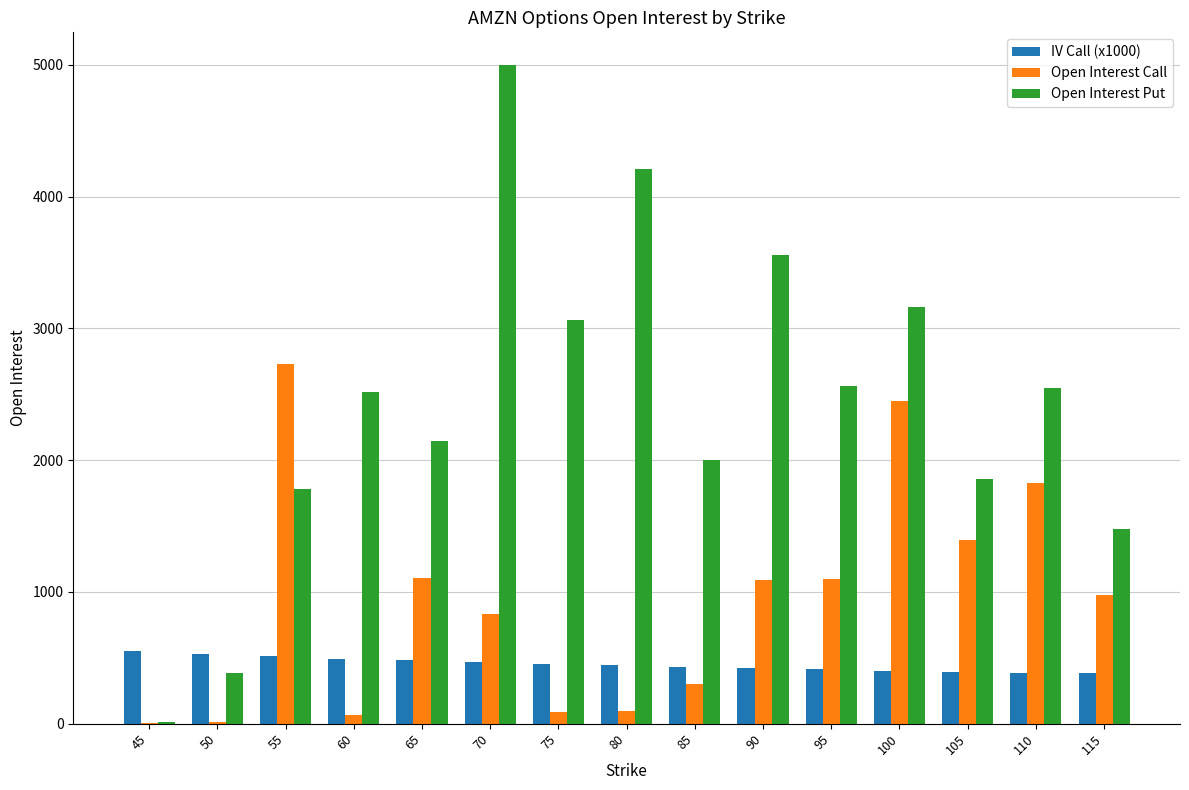

How many categories are shown in the chart?

15